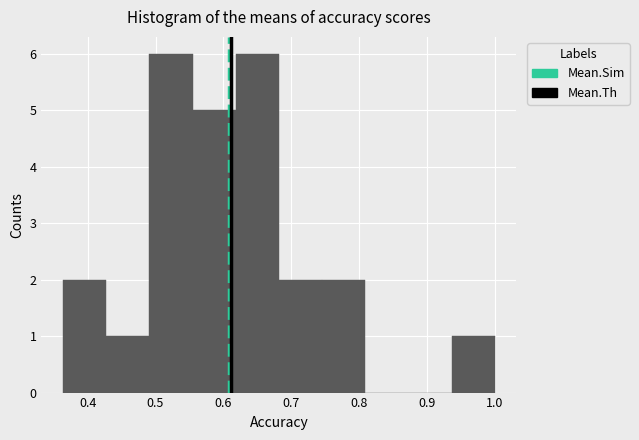

Reading left to right, transcribe this chart: for each bar, give the range it covers on the x-axis and its height. Neither the bar edges nor the heights are printed on the chart, so give them approximately, as read against the axes.

0.36 to 0.43: 2
0.43 to 0.49: 1
0.49 to 0.55: 6
0.55 to 0.62: 5
0.62 to 0.68: 6
0.68 to 0.75: 2
0.75 to 0.81: 2
0.81 to 0.87: 0
0.87 to 0.94: 0
0.94 to 1.00: 1